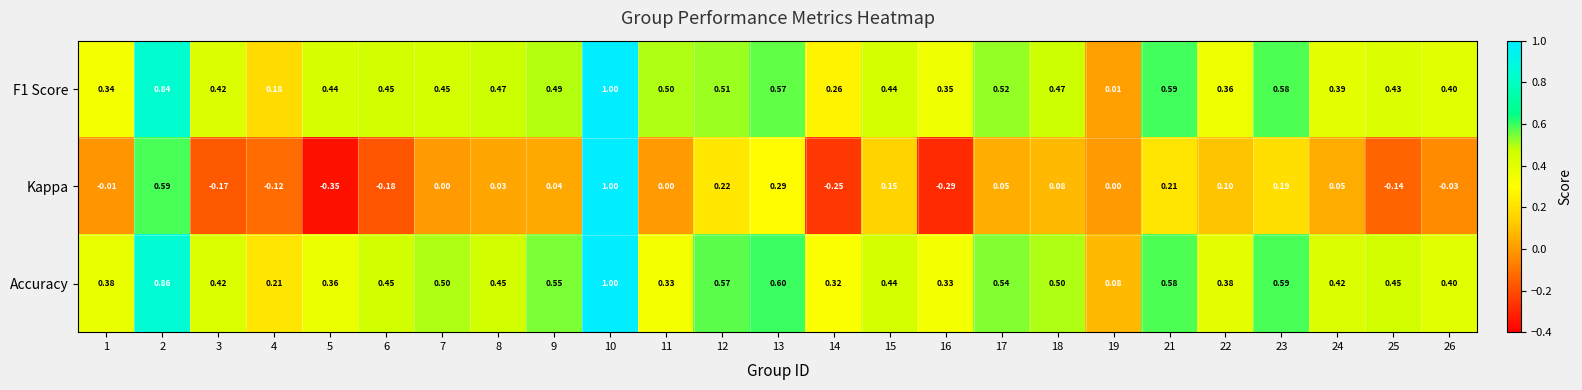

Is the value of Accuracy at 24 greater than the value of Kappa at 1?

Yes